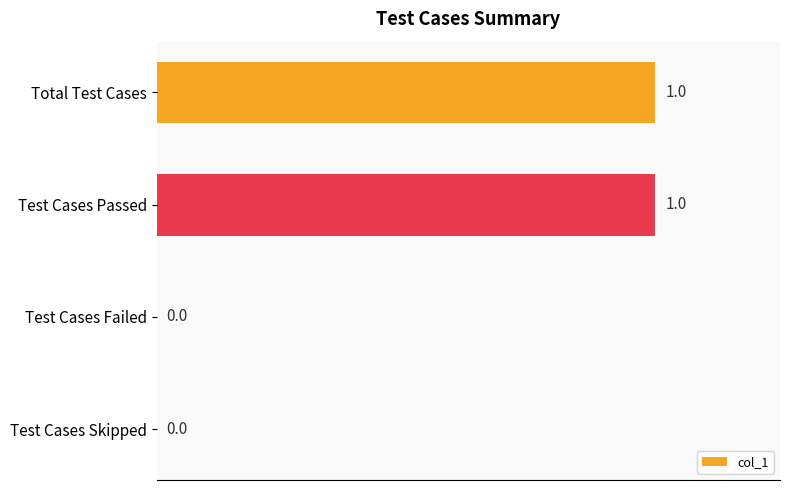

Reading bottom to top, transcribe all the data shown in this chart.

Test Cases Skipped=0	Test Cases Failed=0	Test Cases Passed=1	Total Test Cases=1